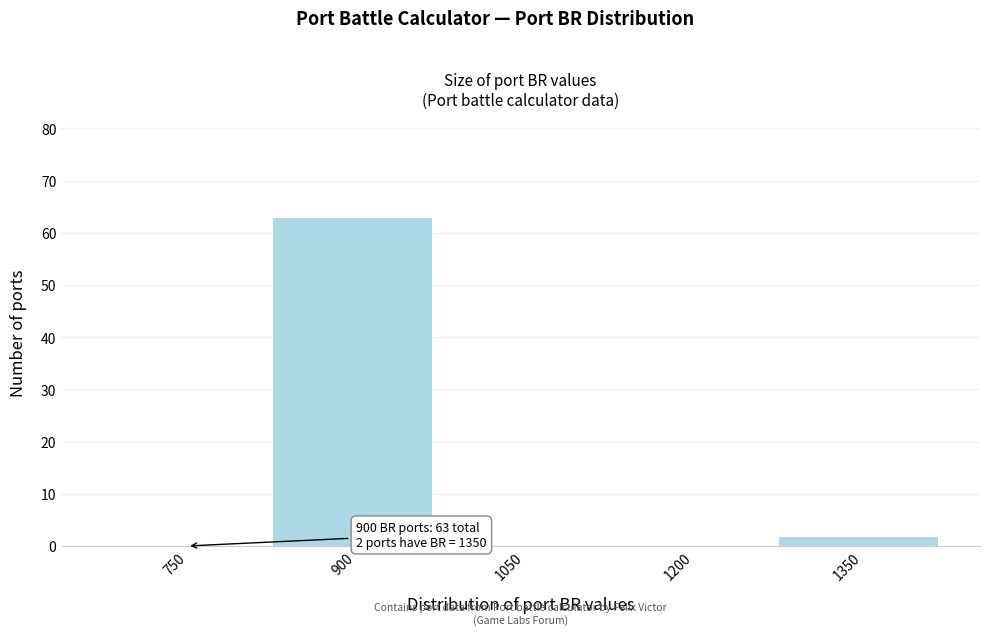

Reading left to right, what are all the values shown in this chart?

750=0	900=63	1050=0	1200=0	1350=2